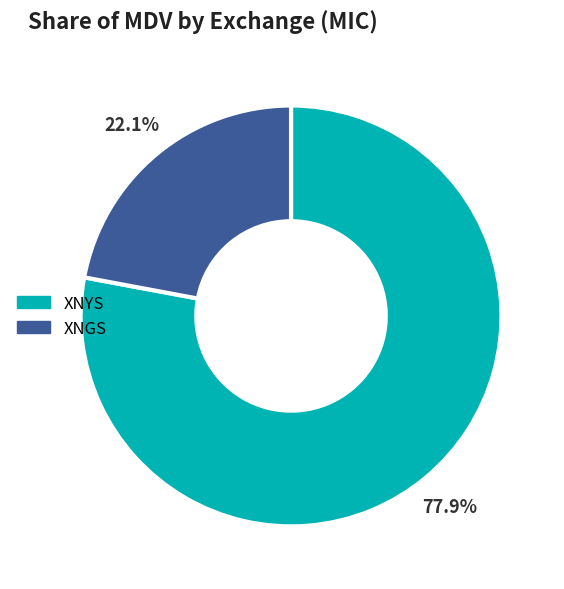

To the nearest percent, what is the combined percentage of XNGS and XNYS?

100%